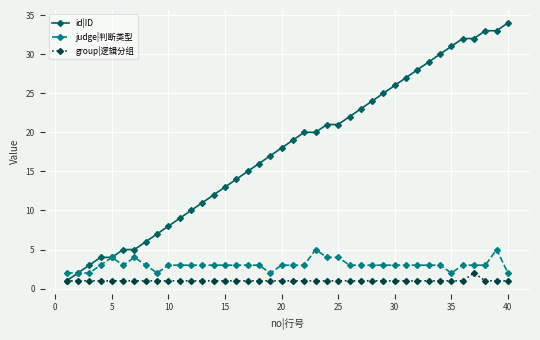

Reading left to right, transcribe all the data shown in this chart.

id|ID: 1	2	3	4	4	5	5	6	7	8	9	10	11	12	13	14	15	16	17	18	19	20	20	21	21	22	23	24	25	26	27	28	29	30	31	32	32	33	33	34
judge|判断类型: 2	2	2	3	4	3	4	3	2	3	3	3	3	3	3	3	3	3	2	3	3	3	5	4	4	3	3	3	3	3	3	3	3	3	2	3	3	3	5	2
group|逻辑分组: 1	1	1	1	1	1	1	1	1	1	1	1	1	1	1	1	1	1	1	1	1	1	1	1	1	1	1	1	1	1	1	1	1	1	1	1	2	1	1	1